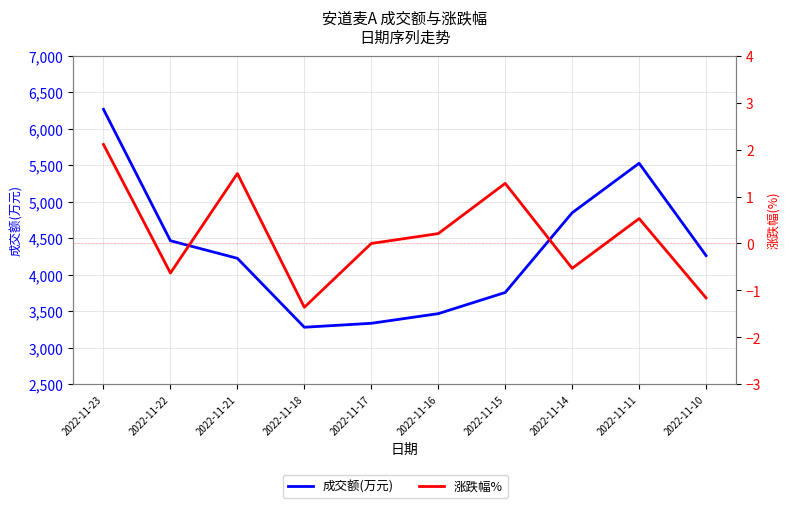

At which category does 成交额(万元) reach its first local peak?

2022-11-11